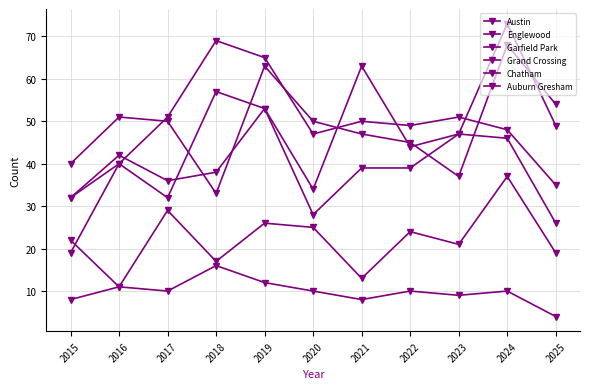

Between which two adjacent categories do Englewood and Austin first intersect?

2017 and 2018